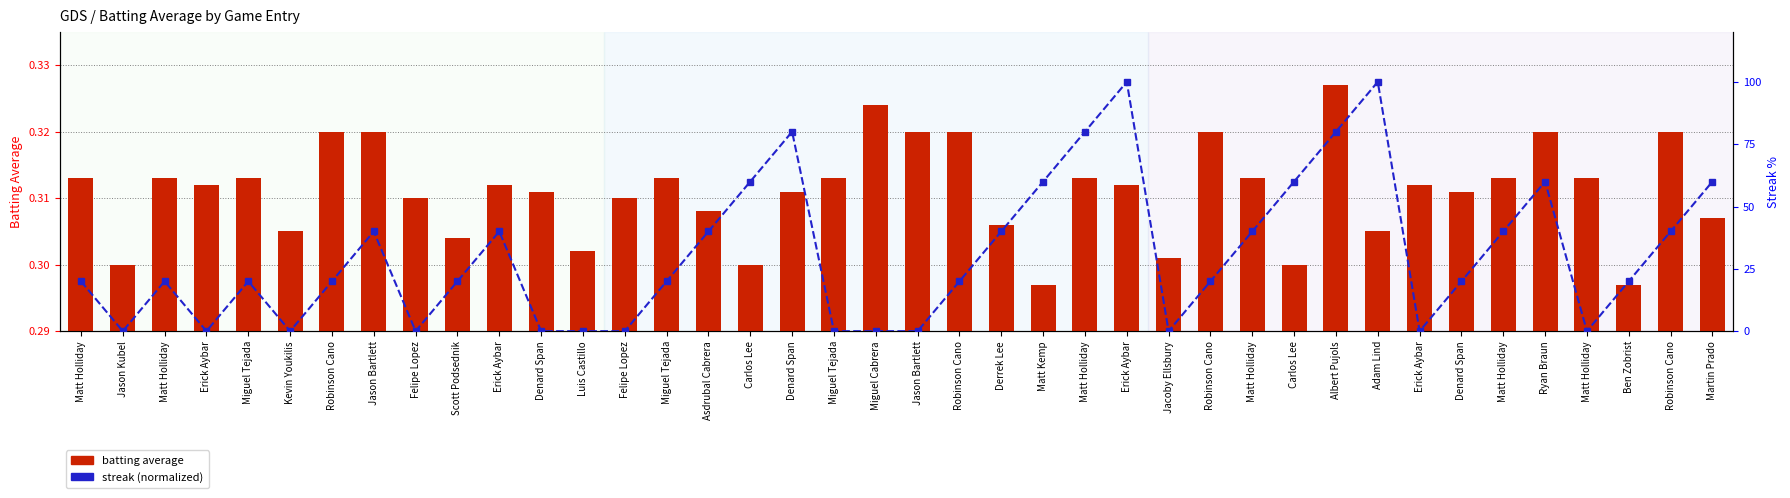

Which category has the lowest value in the batting average series?

Matt Kemp